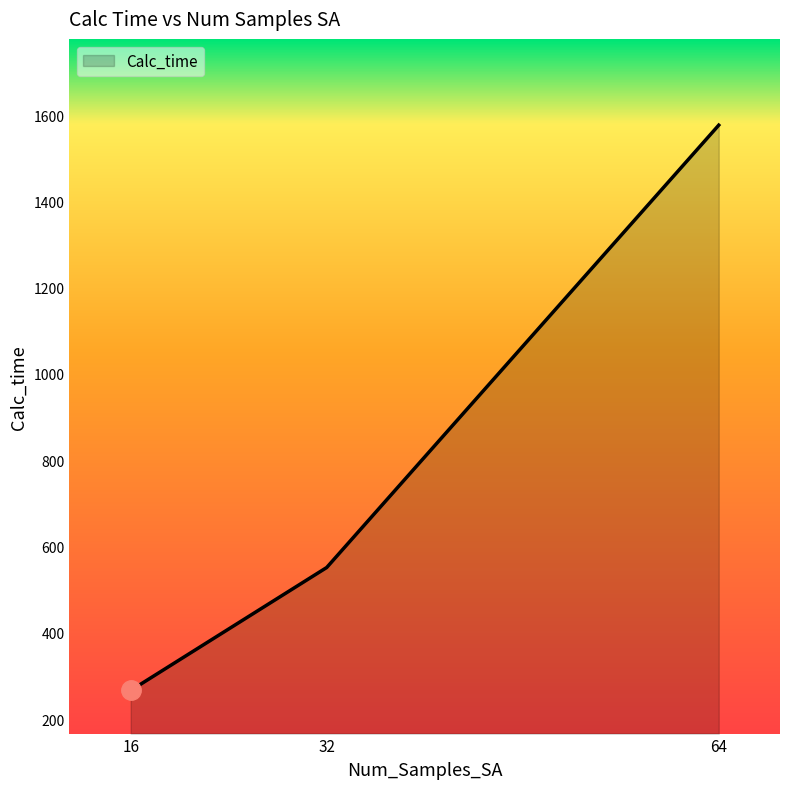

What is the difference between the values at 16 and 32?

285.0